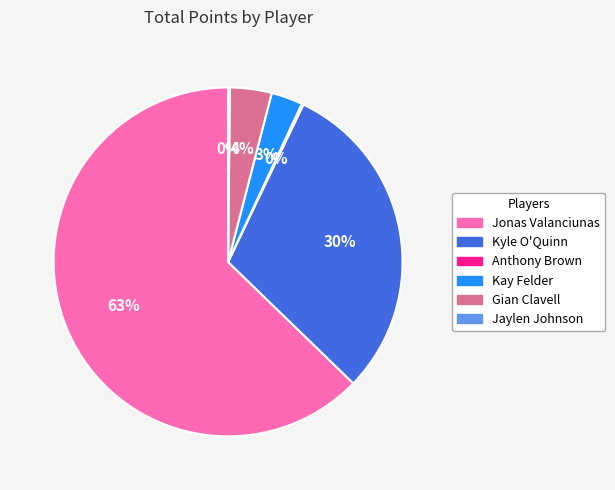

Do Kay Felder and Jonas Valanciunas together represent more than half of the pie?

Yes